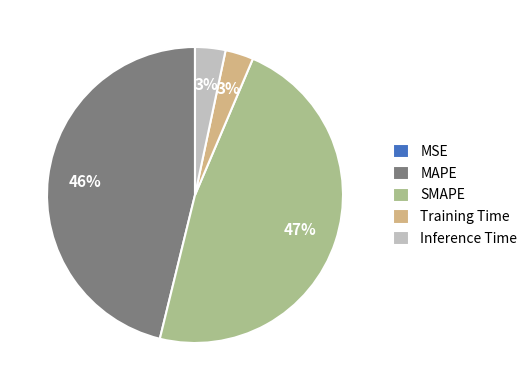

To the nearest percent, what percentage of the pie is SMAPE?

47%